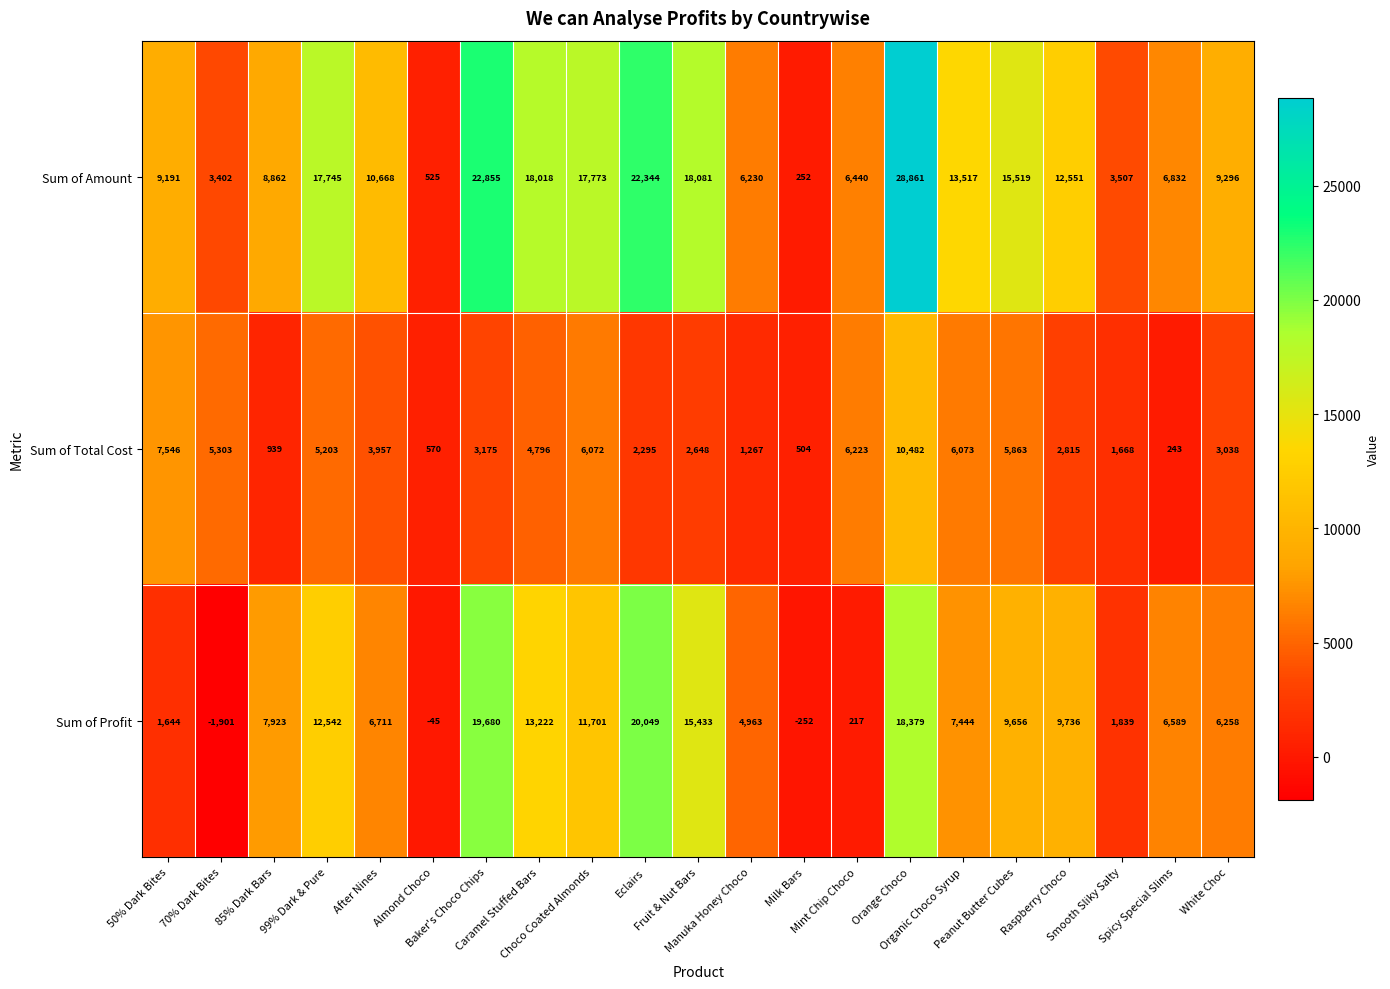

Which series has the widest spread of values?

Sum of Amount